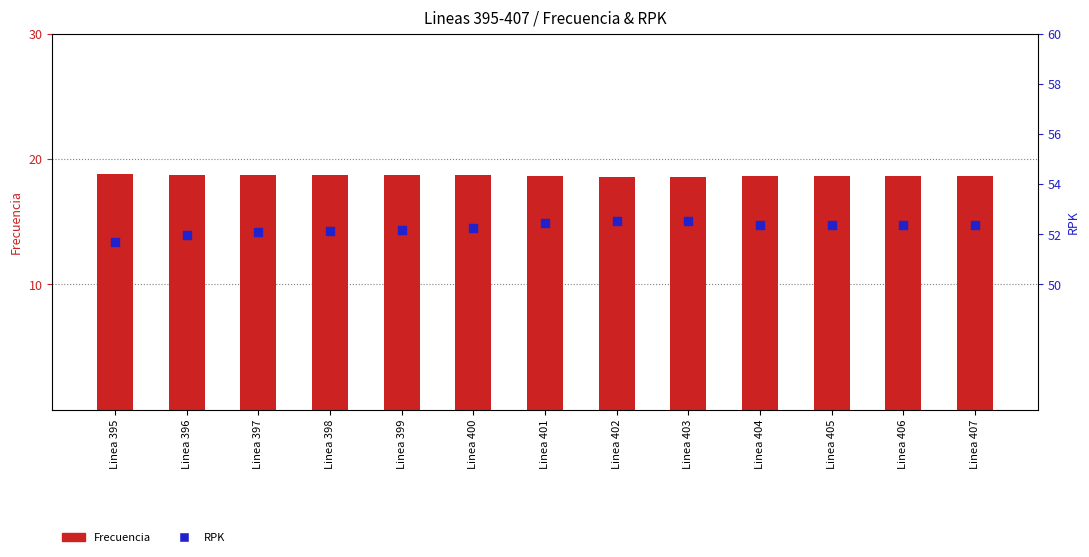

What are all the series names shown in the legend?

Frecuencia, RPK